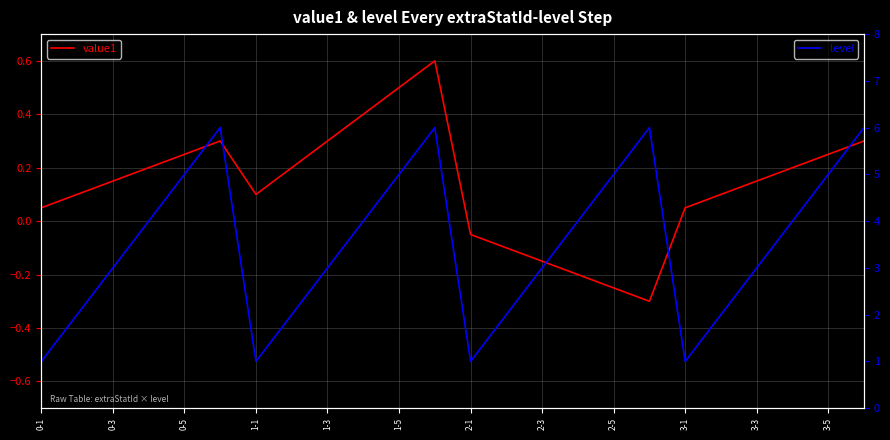

What is the value of the value1 point at the 1st from the left?

0.1